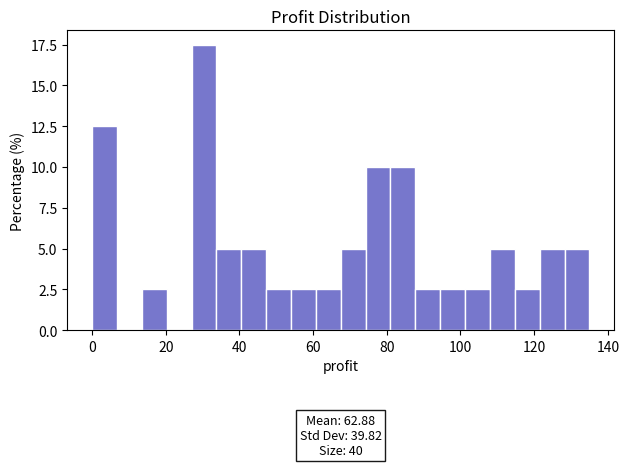

Around what value on the x-axis is the tallest bar? Give the approximate position of its centre, as read against the axis.

30